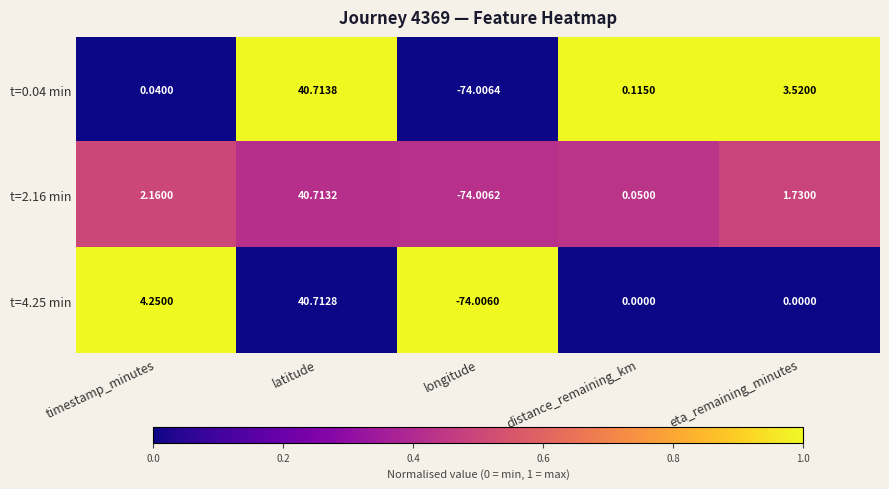

Which series changed the most between longitude and distance_remaining_km?

t=0.04 min